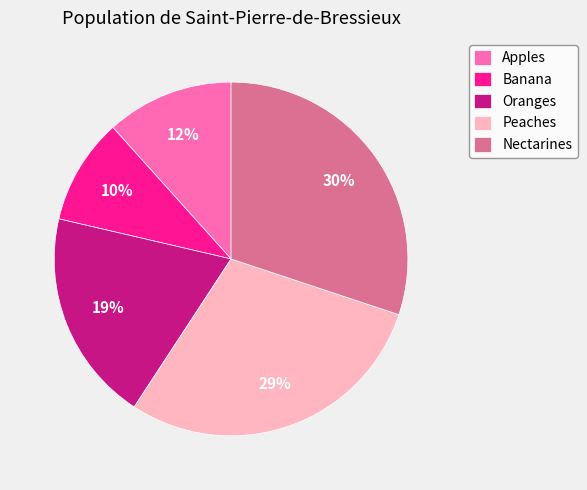

Which category has the biggest portion of the pie?

Nectarines